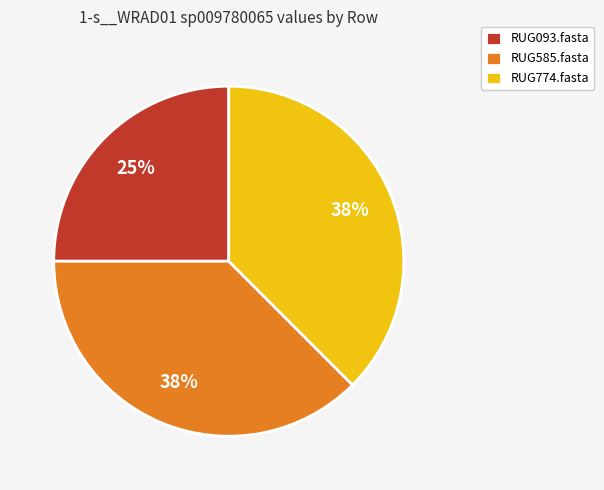

Is there any slice that represents more than half of the pie?

No